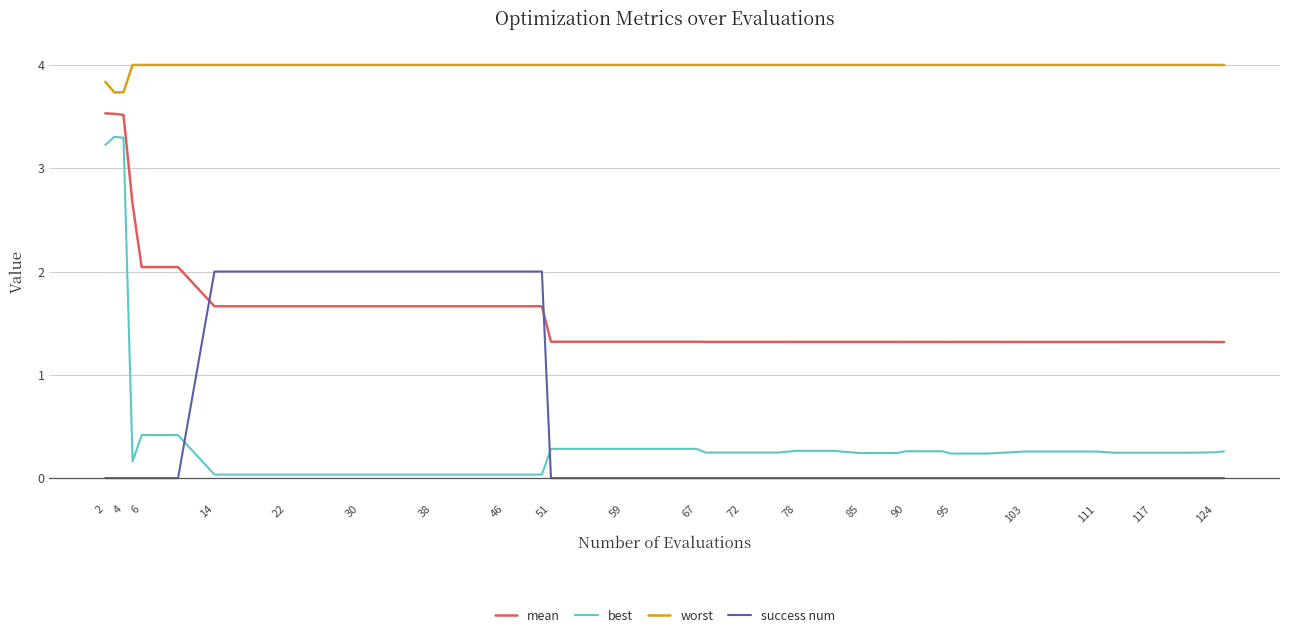

List the series in order of their peak value, lowest first.

success num, best, mean, worst